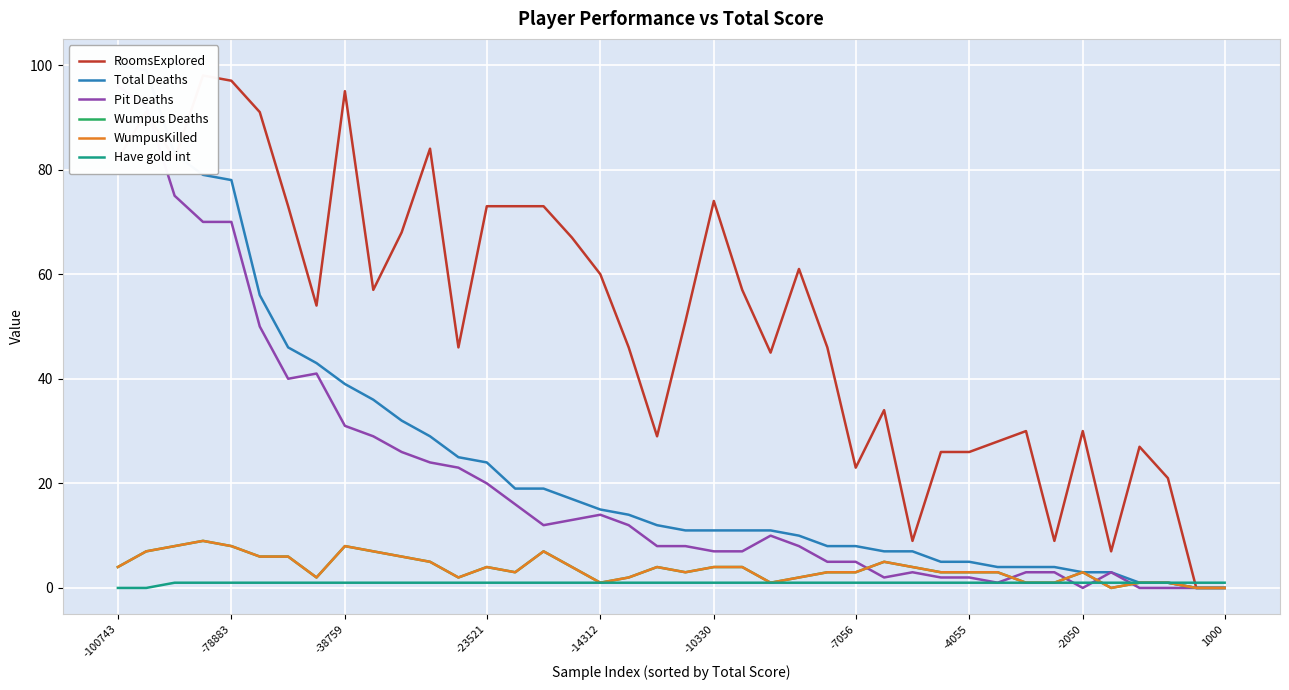

How many values in WumpusKilled are above zero?

37